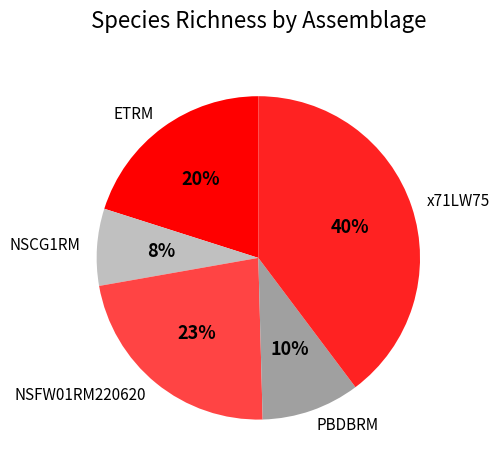

Combined, do NSFW01RM220620 and x71LW75 account for over 50%?

Yes